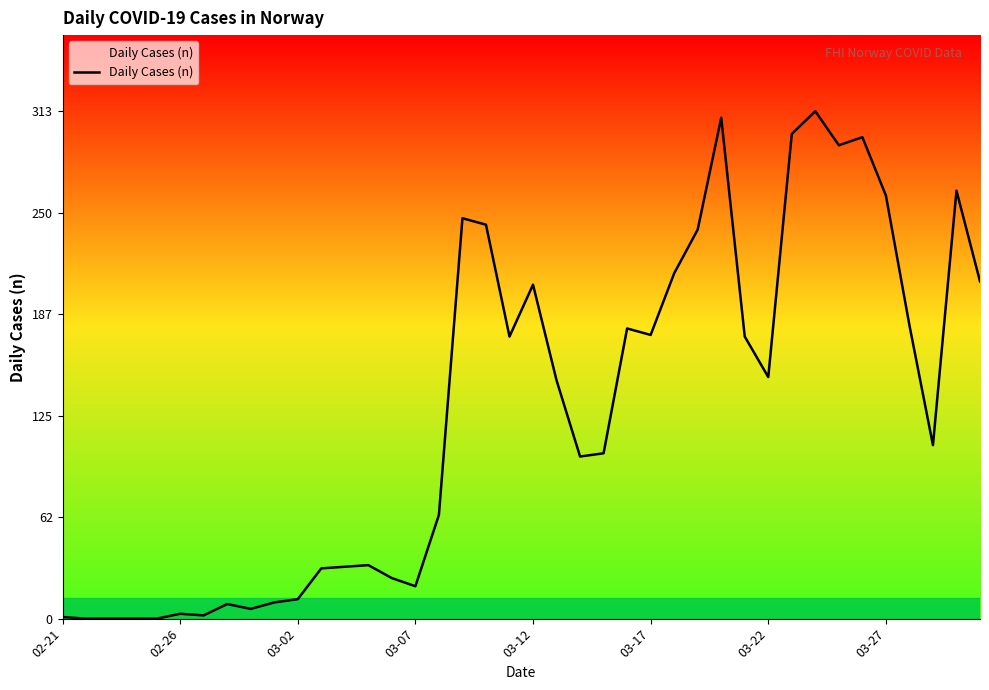

What is the maximum value shown in the chart?

313